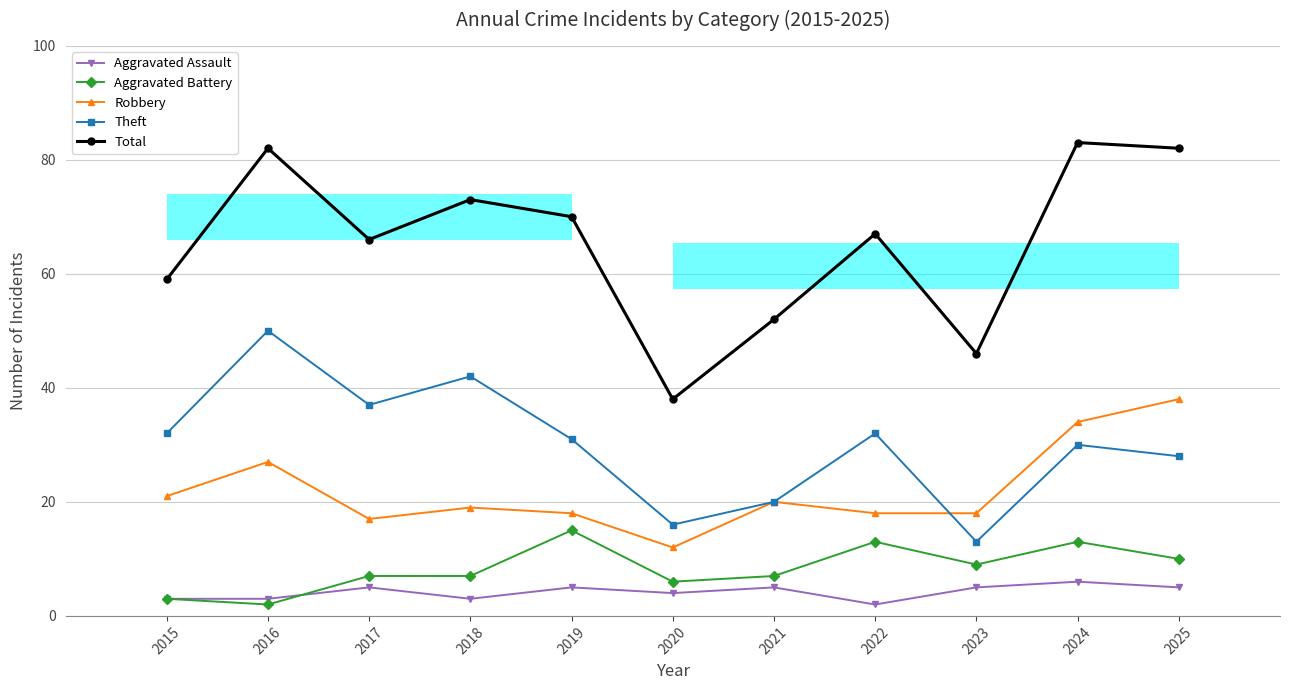

What is the difference between the Total values at 2017 and 2016?

16